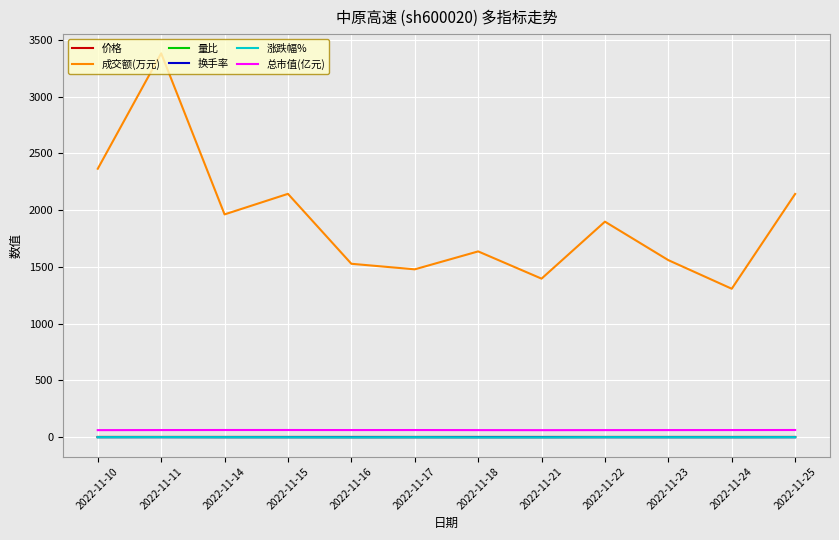

What is the minimum value shown in the chart?

-1.1